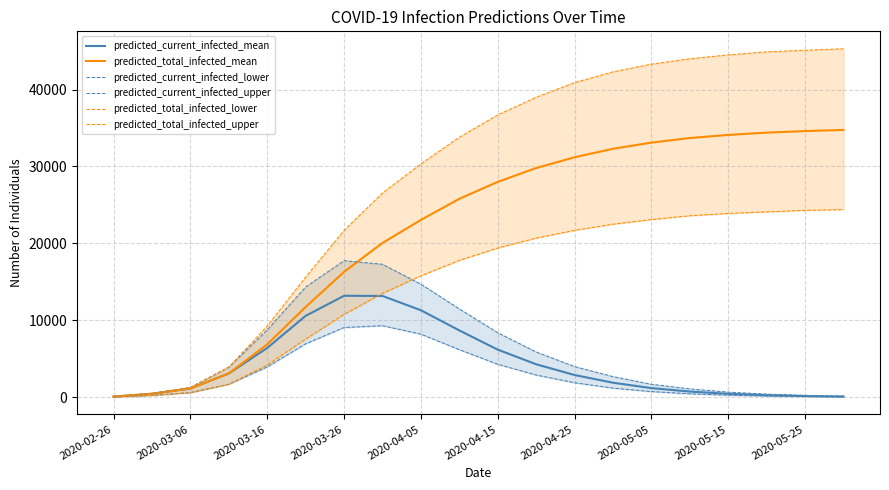

What is the highest value of the predicted_current_infected_mean series?

13197